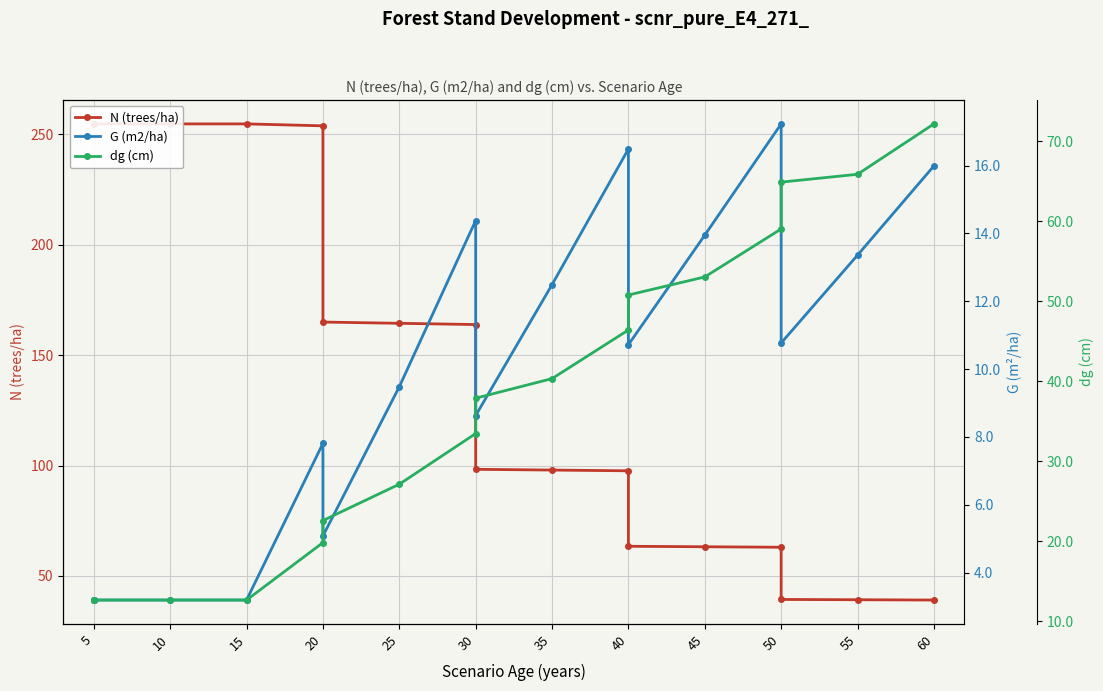

Rank the series by their average value, from highest to lowest.

N (trees/ha), dg (cm), G (m2/ha)